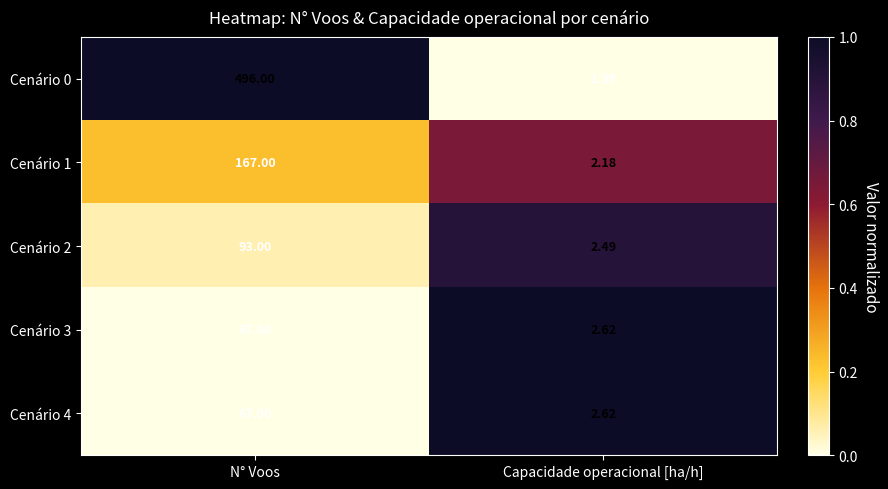

Is the value of Cenário 3 at Capacidade operacional [ha/h] greater than the value of Cenário 0 at N° Voos?

No